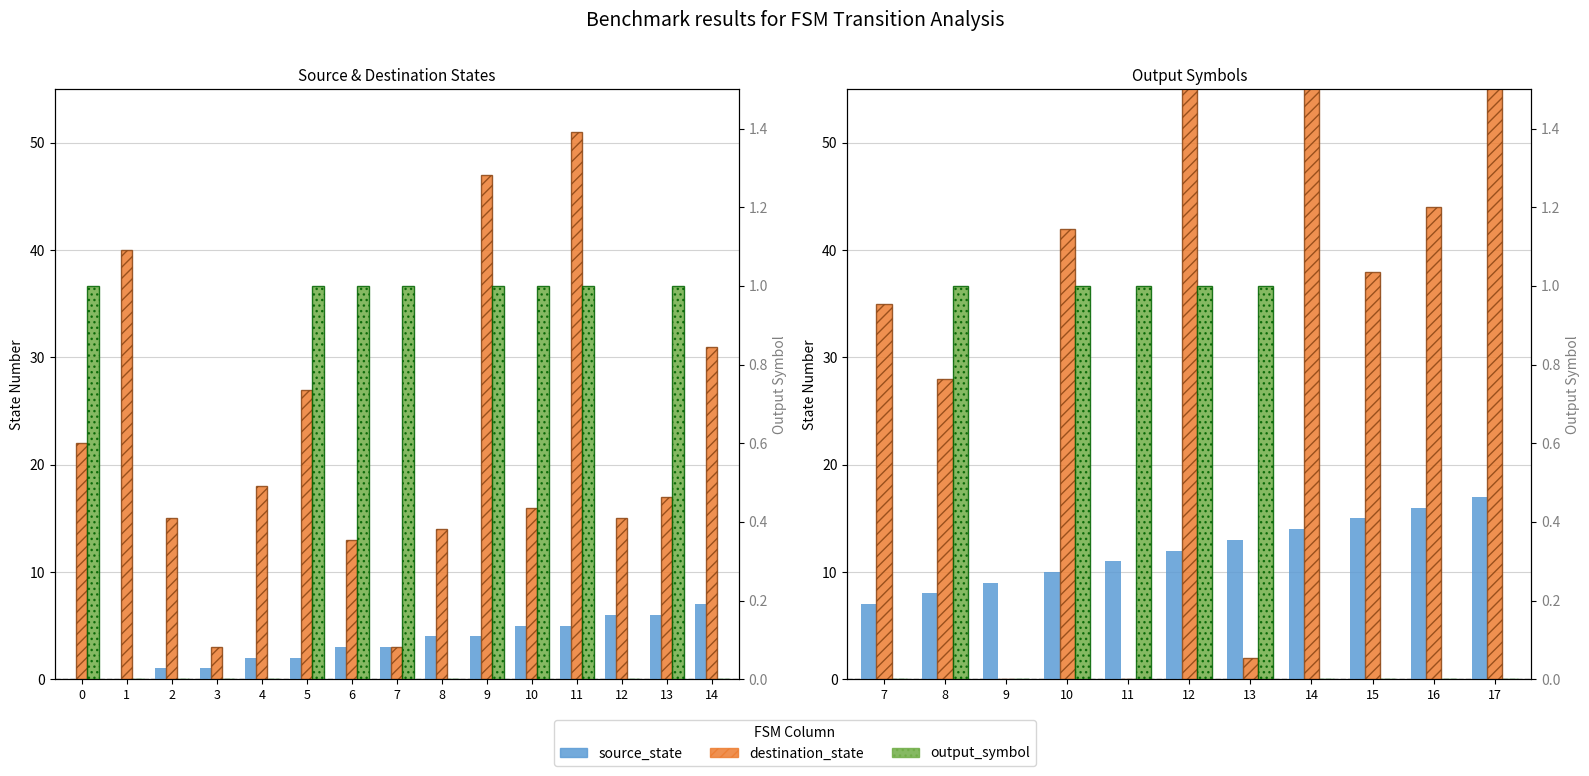

At 17, list the series in order from smallest to largest.

output_symbol, source_state, destination_state